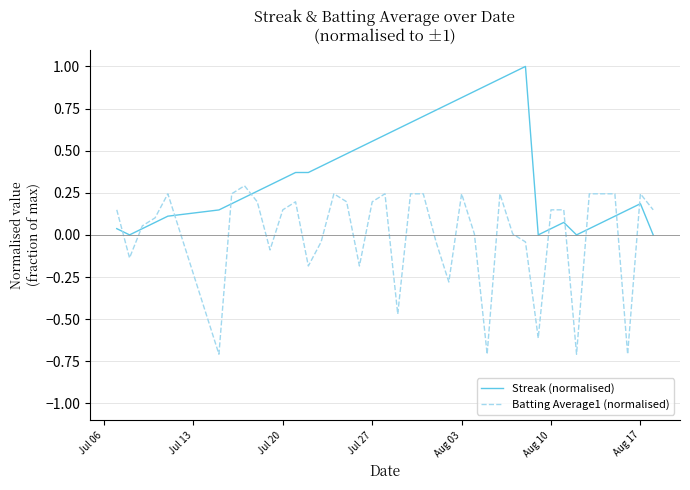

Which series has the largest total across all categories?

Streak (normalised)